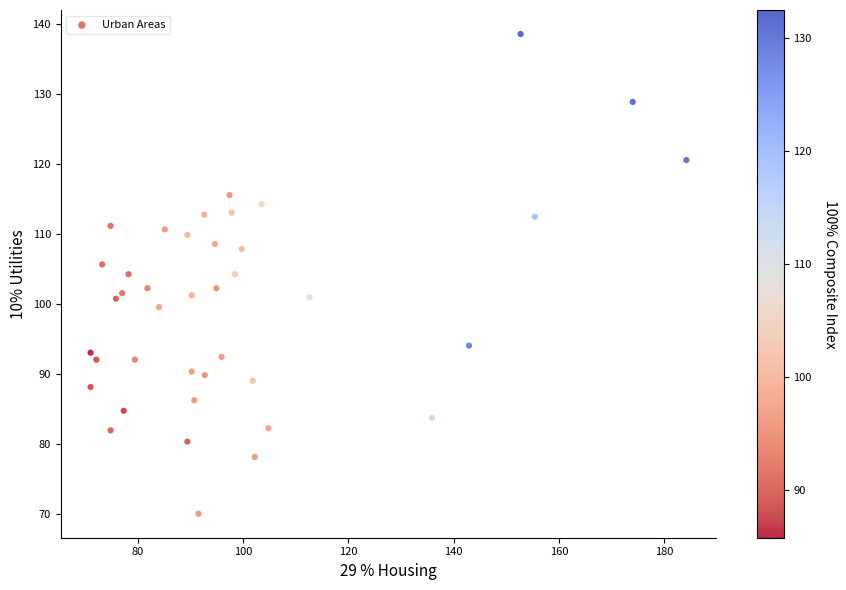

What is the range of Y values (max minus min)?

68.5